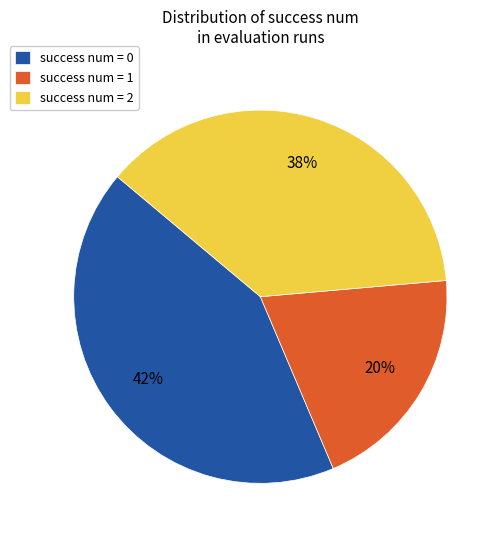

True or false: success num = 1 accounts for 34% of the total.

False